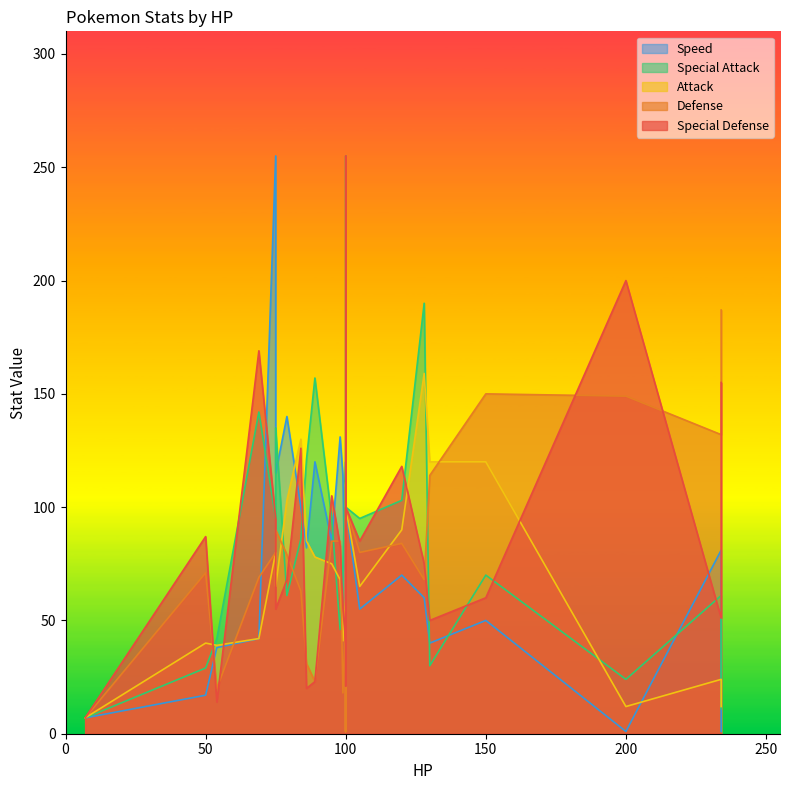

What value does the Attack series have at 234, to the nearest 50?

50